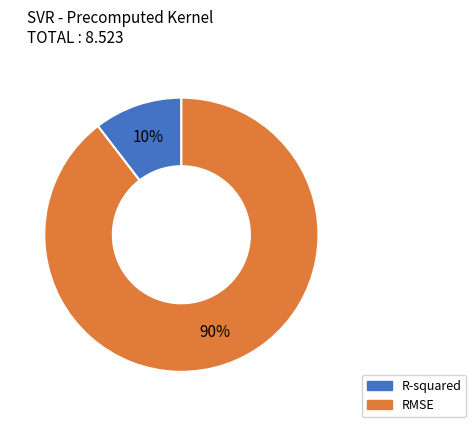

How many segments does this pie chart have?

2